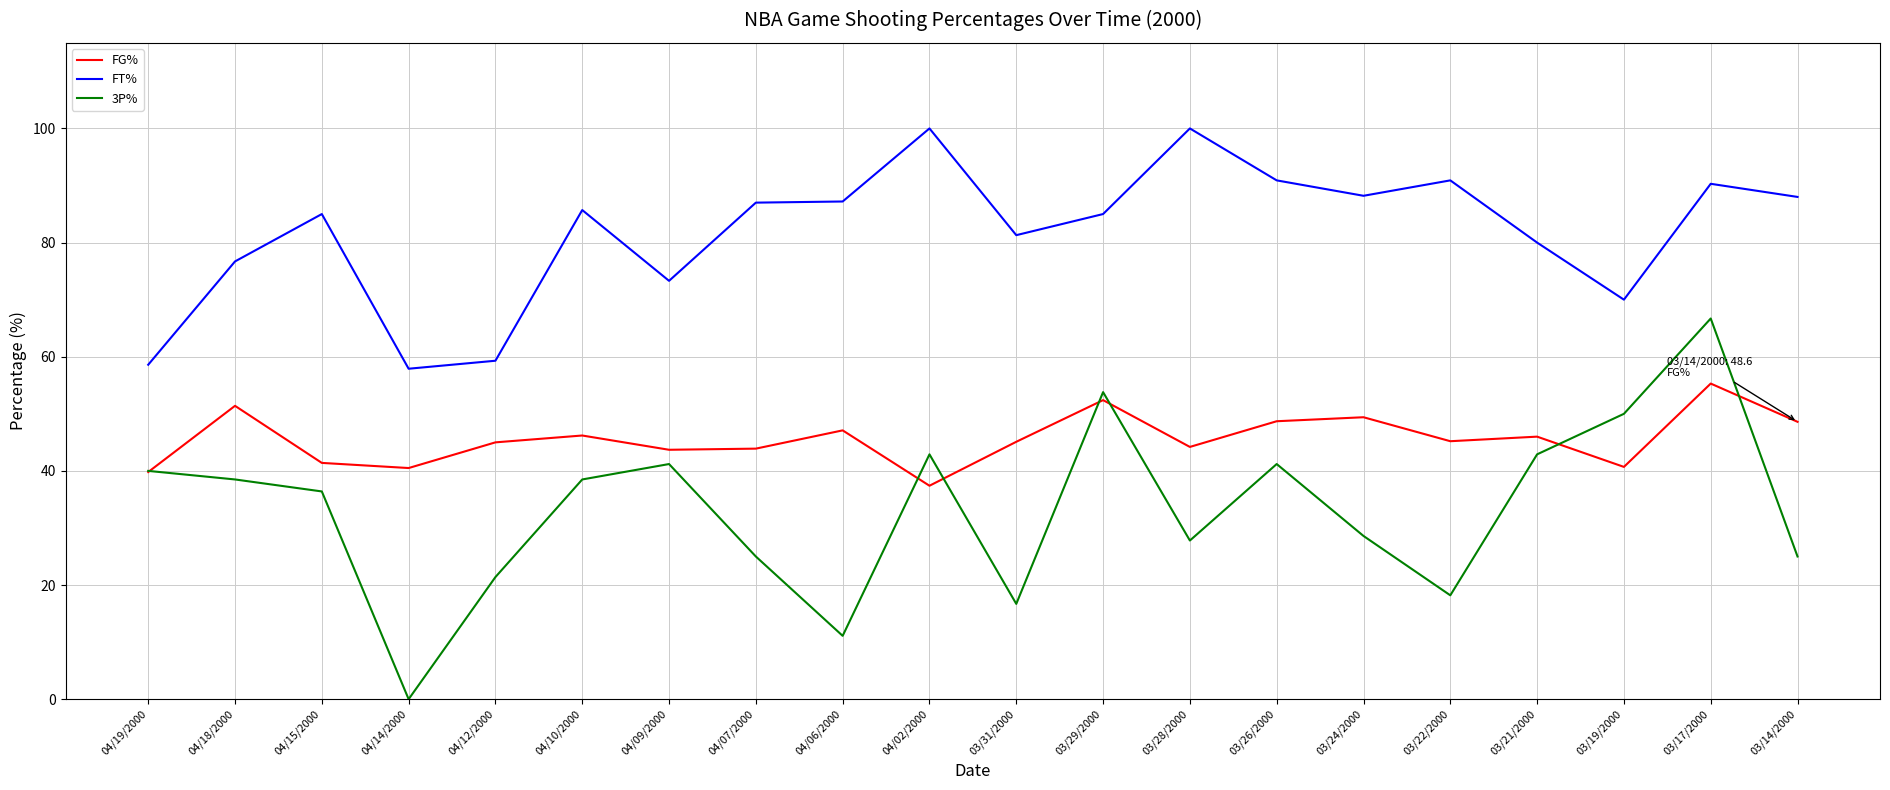

What is the difference between the FG% values at 03/24/2000 and 04/07/2000?

5.5